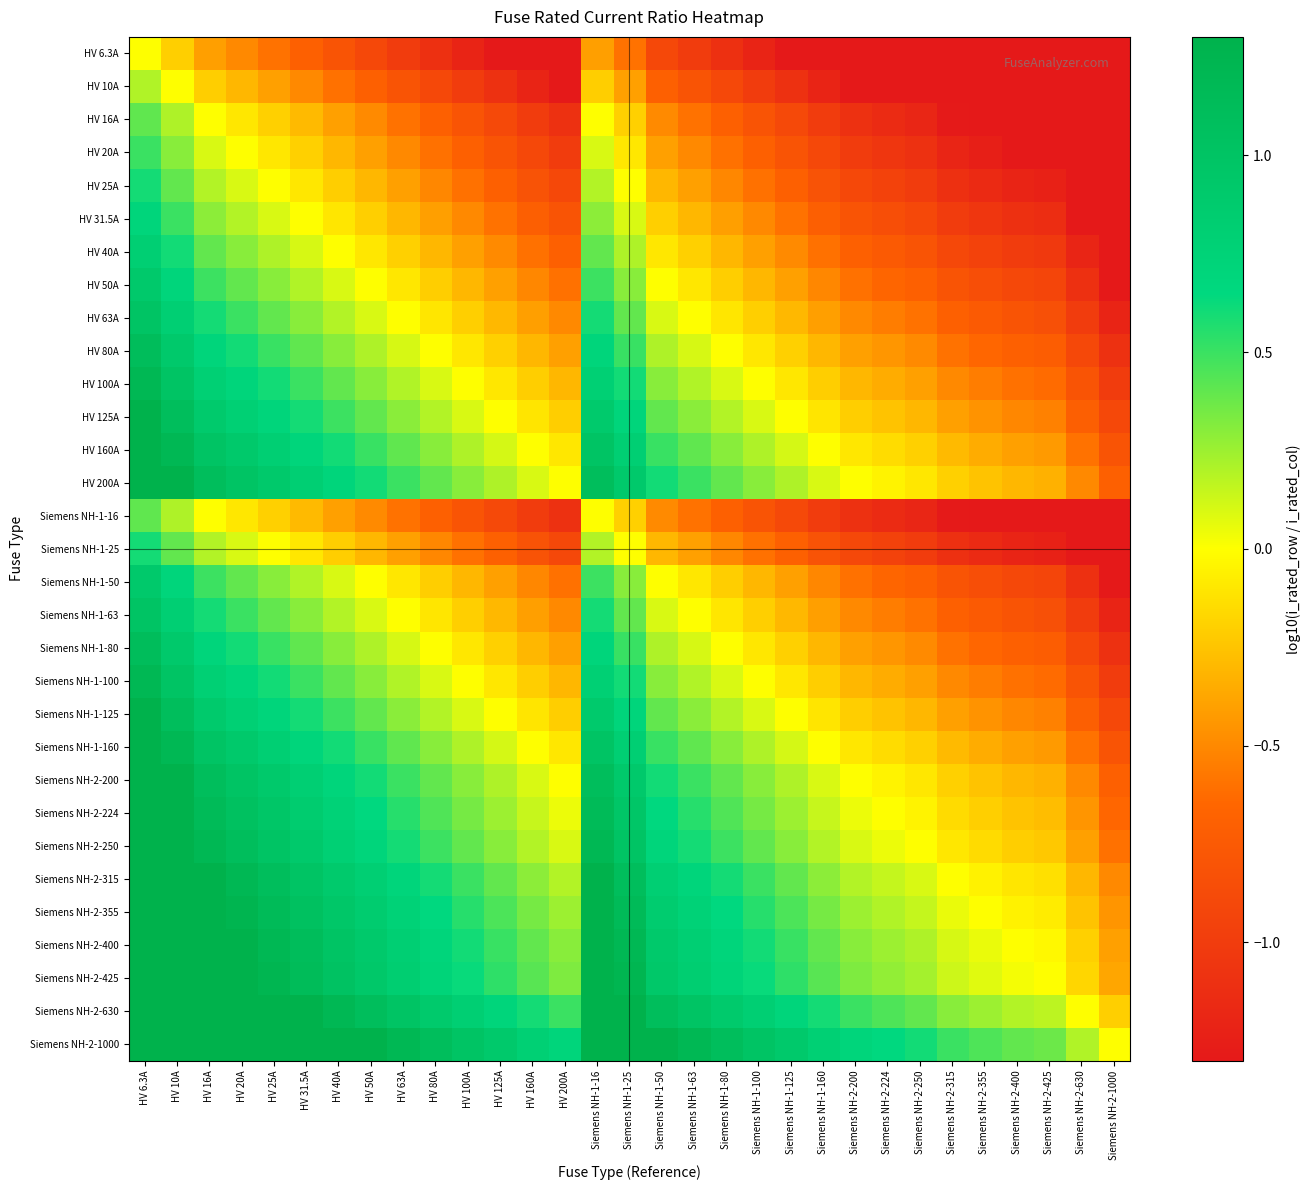

Reading left to right, extract all data points from this chart.

HV 6.3A: HV 6.3A=0.0	HV 10A=-0.2	HV 16A=-0.4	HV 20A=-0.5	HV 25A=-0.6	HV 31.5A=-0.7	HV 40A=-0.8	HV 50A=-0.9	HV 63A=-1.0	HV 80A=-1.1	HV 100A=-1.2	HV 125A=-1.3	HV 160A=-1.3	HV 200A=-1.3	Siemens NH-1-16=-0.4	Siemens NH-1-25=-0.6	Siemens NH-1-50=-0.9	Siemens NH-1-63=-1.0	Siemens NH-1-80=-1.1	Siemens NH-1-100=-1.2	Siemens NH-1-125=-1.3	Siemens NH-1-160=-1.3	Siemens NH-2-200=-1.3	Siemens NH-2-224=-1.3	Siemens NH-2-250=-1.3	Siemens NH-2-315=-1.3	Siemens NH-2-355=-1.3	Siemens NH-2-400=-1.3	Siemens NH-2-425=-1.3	Siemens NH-2-630=-1.3	Siemens NH-2-1000=-1.3
HV 10A: HV 6.3A=0.2	HV 10A=0.0	HV 16A=-0.2	HV 20A=-0.3	HV 25A=-0.4	HV 31.5A=-0.5	HV 40A=-0.6	HV 50A=-0.7	HV 63A=-0.8	HV 80A=-0.9	HV 100A=-1.0	HV 125A=-1.1	HV 160A=-1.2	HV 200A=-1.3	Siemens NH-1-16=-0.2	Siemens NH-1-25=-0.4	Siemens NH-1-50=-0.7	Siemens NH-1-63=-0.8	Siemens NH-1-80=-0.9	Siemens NH-1-100=-1.0	Siemens NH-1-125=-1.1	Siemens NH-1-160=-1.2	Siemens NH-2-200=-1.3	Siemens NH-2-224=-1.3	Siemens NH-2-250=-1.3	Siemens NH-2-315=-1.3	Siemens NH-2-355=-1.3	Siemens NH-2-400=-1.3	Siemens NH-2-425=-1.3	Siemens NH-2-630=-1.3	Siemens NH-2-1000=-1.3
HV 16A: HV 6.3A=0.4	HV 10A=0.2	HV 16A=0.0	HV 20A=-0.1	HV 25A=-0.2	HV 31.5A=-0.3	HV 40A=-0.4	HV 50A=-0.5	HV 63A=-0.6	HV 80A=-0.7	HV 100A=-0.8	HV 125A=-0.9	HV 160A=-1.0	HV 200A=-1.1	Siemens NH-1-16=0.0	Siemens NH-1-25=-0.2	Siemens NH-1-50=-0.5	Siemens NH-1-63=-0.6	Siemens NH-1-80=-0.7	Siemens NH-1-100=-0.8	Siemens NH-1-125=-0.9	Siemens NH-1-160=-1.0	Siemens NH-2-200=-1.1	Siemens NH-2-224=-1.1	Siemens NH-2-250=-1.2	Siemens NH-2-315=-1.3	Siemens NH-2-355=-1.3	Siemens NH-2-400=-1.3	Siemens NH-2-425=-1.3	Siemens NH-2-630=-1.3	Siemens NH-2-1000=-1.3
HV 20A: HV 6.3A=0.5	HV 10A=0.3	HV 16A=0.1	HV 20A=0.0	HV 25A=-0.1	HV 31.5A=-0.2	HV 40A=-0.3	HV 50A=-0.4	HV 63A=-0.5	HV 80A=-0.6	HV 100A=-0.7	HV 125A=-0.8	HV 160A=-0.9	HV 200A=-1.0	Siemens NH-1-16=0.1	Siemens NH-1-25=-0.1	Siemens NH-1-50=-0.4	Siemens NH-1-63=-0.5	Siemens NH-1-80=-0.6	Siemens NH-1-100=-0.7	Siemens NH-1-125=-0.8	Siemens NH-1-160=-0.9	Siemens NH-2-200=-1.0	Siemens NH-2-224=-1.0	Siemens NH-2-250=-1.1	Siemens NH-2-315=-1.2	Siemens NH-2-355=-1.2	Siemens NH-2-400=-1.3	Siemens NH-2-425=-1.3	Siemens NH-2-630=-1.3	Siemens NH-2-1000=-1.3
HV 25A: HV 6.3A=0.6	HV 10A=0.4	HV 16A=0.2	HV 20A=0.1	HV 25A=0.0	HV 31.5A=-0.1	HV 40A=-0.2	HV 50A=-0.3	HV 63A=-0.4	HV 80A=-0.5	HV 100A=-0.6	HV 125A=-0.7	HV 160A=-0.8	HV 200A=-0.9	Siemens NH-1-16=0.2	Siemens NH-1-25=0.0	Siemens NH-1-50=-0.3	Siemens NH-1-63=-0.4	Siemens NH-1-80=-0.5	Siemens NH-1-100=-0.6	Siemens NH-1-125=-0.7	Siemens NH-1-160=-0.8	Siemens NH-2-200=-0.9	Siemens NH-2-224=-1.0	Siemens NH-2-250=-1.0	Siemens NH-2-315=-1.1	Siemens NH-2-355=-1.2	Siemens NH-2-400=-1.2	Siemens NH-2-425=-1.2	Siemens NH-2-630=-1.3	Siemens NH-2-1000=-1.3
HV 31.5A: HV 6.3A=0.7	HV 10A=0.5	HV 16A=0.3	HV 20A=0.2	HV 25A=0.1	HV 31.5A=0.0	HV 40A=-0.1	HV 50A=-0.2	HV 63A=-0.3	HV 80A=-0.4	HV 100A=-0.5	HV 125A=-0.6	HV 160A=-0.7	HV 200A=-0.8	Siemens NH-1-16=0.3	Siemens NH-1-25=0.1	Siemens NH-1-50=-0.2	Siemens NH-1-63=-0.3	Siemens NH-1-80=-0.4	Siemens NH-1-100=-0.5	Siemens NH-1-125=-0.6	Siemens NH-1-160=-0.7	Siemens NH-2-200=-0.8	Siemens NH-2-224=-0.9	Siemens NH-2-250=-0.9	Siemens NH-2-315=-1.0	Siemens NH-2-355=-1.1	Siemens NH-2-400=-1.1	Siemens NH-2-425=-1.1	Siemens NH-2-630=-1.3	Siemens NH-2-1000=-1.3
HV 40A: HV 6.3A=0.8	HV 10A=0.6	HV 16A=0.4	HV 20A=0.3	HV 25A=0.2	HV 31.5A=0.1	HV 40A=0.0	HV 50A=-0.1	HV 63A=-0.2	HV 80A=-0.3	HV 100A=-0.4	HV 125A=-0.5	HV 160A=-0.6	HV 200A=-0.7	Siemens NH-1-16=0.4	Siemens NH-1-25=0.2	Siemens NH-1-50=-0.1	Siemens NH-1-63=-0.2	Siemens NH-1-80=-0.3	Siemens NH-1-100=-0.4	Siemens NH-1-125=-0.5	Siemens NH-1-160=-0.6	Siemens NH-2-200=-0.7	Siemens NH-2-224=-0.7	Siemens NH-2-250=-0.8	Siemens NH-2-315=-0.9	Siemens NH-2-355=-0.9	Siemens NH-2-400=-1.0	Siemens NH-2-425=-1.0	Siemens NH-2-630=-1.2	Siemens NH-2-1000=-1.3
HV 50A: HV 6.3A=0.9	HV 10A=0.7	HV 16A=0.5	HV 20A=0.4	HV 25A=0.3	HV 31.5A=0.2	HV 40A=0.1	HV 50A=0.0	HV 63A=-0.1	HV 80A=-0.2	HV 100A=-0.3	HV 125A=-0.4	HV 160A=-0.5	HV 200A=-0.6	Siemens NH-1-16=0.5	Siemens NH-1-25=0.3	Siemens NH-1-50=0.0	Siemens NH-1-63=-0.1	Siemens NH-1-80=-0.2	Siemens NH-1-100=-0.3	Siemens NH-1-125=-0.4	Siemens NH-1-160=-0.5	Siemens NH-2-200=-0.6	Siemens NH-2-224=-0.7	Siemens NH-2-250=-0.7	Siemens NH-2-315=-0.8	Siemens NH-2-355=-0.9	Siemens NH-2-400=-0.9	Siemens NH-2-425=-0.9	Siemens NH-2-630=-1.1	Siemens NH-2-1000=-1.3
HV 63A: HV 6.3A=1.0	HV 10A=0.8	HV 16A=0.6	HV 20A=0.5	HV 25A=0.4	HV 31.5A=0.3	HV 40A=0.2	HV 50A=0.1	HV 63A=0.0	HV 80A=-0.1	HV 100A=-0.2	HV 125A=-0.3	HV 160A=-0.4	HV 200A=-0.5	Siemens NH-1-16=0.6	Siemens NH-1-25=0.4	Siemens NH-1-50=0.1	Siemens NH-1-63=0.0	Siemens NH-1-80=-0.1	Siemens NH-1-100=-0.2	Siemens NH-1-125=-0.3	Siemens NH-1-160=-0.4	Siemens NH-2-200=-0.5	Siemens NH-2-224=-0.6	Siemens NH-2-250=-0.6	Siemens NH-2-315=-0.7	Siemens NH-2-355=-0.8	Siemens NH-2-400=-0.8	Siemens NH-2-425=-0.8	Siemens NH-2-630=-1.0	Siemens NH-2-1000=-1.2
HV 80A: HV 6.3A=1.1	HV 10A=0.9	HV 16A=0.7	HV 20A=0.6	HV 25A=0.5	HV 31.5A=0.4	HV 40A=0.3	HV 50A=0.2	HV 63A=0.1	HV 80A=0.0	HV 100A=-0.1	HV 125A=-0.2	HV 160A=-0.3	HV 200A=-0.4	Siemens NH-1-16=0.7	Siemens NH-1-25=0.5	Siemens NH-1-50=0.2	Siemens NH-1-63=0.1	Siemens NH-1-80=0.0	Siemens NH-1-100=-0.1	Siemens NH-1-125=-0.2	Siemens NH-1-160=-0.3	Siemens NH-2-200=-0.4	Siemens NH-2-224=-0.4	Siemens NH-2-250=-0.5	Siemens NH-2-315=-0.6	Siemens NH-2-355=-0.6	Siemens NH-2-400=-0.7	Siemens NH-2-425=-0.7	Siemens NH-2-630=-0.9	Siemens NH-2-1000=-1.1
HV 100A: HV 6.3A=1.2	HV 10A=1.0	HV 16A=0.8	HV 20A=0.7	HV 25A=0.6	HV 31.5A=0.5	HV 40A=0.4	HV 50A=0.3	HV 63A=0.2	HV 80A=0.1	HV 100A=0.0	HV 125A=-0.1	HV 160A=-0.2	HV 200A=-0.3	Siemens NH-1-16=0.8	Siemens NH-1-25=0.6	Siemens NH-1-50=0.3	Siemens NH-1-63=0.2	Siemens NH-1-80=0.1	Siemens NH-1-100=0.0	Siemens NH-1-125=-0.1	Siemens NH-1-160=-0.2	Siemens NH-2-200=-0.3	Siemens NH-2-224=-0.4	Siemens NH-2-250=-0.4	Siemens NH-2-315=-0.5	Siemens NH-2-355=-0.6	Siemens NH-2-400=-0.6	Siemens NH-2-425=-0.6	Siemens NH-2-630=-0.8	Siemens NH-2-1000=-1.0
HV 125A: HV 6.3A=1.3	HV 10A=1.1	HV 16A=0.9	HV 20A=0.8	HV 25A=0.7	HV 31.5A=0.6	HV 40A=0.5	HV 50A=0.4	HV 63A=0.3	HV 80A=0.2	HV 100A=0.1	HV 125A=0.0	HV 160A=-0.1	HV 200A=-0.2	Siemens NH-1-16=0.9	Siemens NH-1-25=0.7	Siemens NH-1-50=0.4	Siemens NH-1-63=0.3	Siemens NH-1-80=0.2	Siemens NH-1-100=0.1	Siemens NH-1-125=0.0	Siemens NH-1-160=-0.1	Siemens NH-2-200=-0.2	Siemens NH-2-224=-0.3	Siemens NH-2-250=-0.3	Siemens NH-2-315=-0.4	Siemens NH-2-355=-0.5	Siemens NH-2-400=-0.5	Siemens NH-2-425=-0.5	Siemens NH-2-630=-0.7	Siemens NH-2-1000=-0.9
HV 160A: HV 6.3A=1.3	HV 10A=1.2	HV 16A=1.0	HV 20A=0.9	HV 25A=0.8	HV 31.5A=0.7	HV 40A=0.6	HV 50A=0.5	HV 63A=0.4	HV 80A=0.3	HV 100A=0.2	HV 125A=0.1	HV 160A=0.0	HV 200A=-0.1	Siemens NH-1-16=1.0	Siemens NH-1-25=0.8	Siemens NH-1-50=0.5	Siemens NH-1-63=0.4	Siemens NH-1-80=0.3	Siemens NH-1-100=0.2	Siemens NH-1-125=0.1	Siemens NH-1-160=0.0	Siemens NH-2-200=-0.1	Siemens NH-2-224=-0.1	Siemens NH-2-250=-0.2	Siemens NH-2-315=-0.3	Siemens NH-2-355=-0.3	Siemens NH-2-400=-0.4	Siemens NH-2-425=-0.4	Siemens NH-2-630=-0.6	Siemens NH-2-1000=-0.8
HV 200A: HV 6.3A=1.3	HV 10A=1.3	HV 16A=1.1	HV 20A=1.0	HV 25A=0.9	HV 31.5A=0.8	HV 40A=0.7	HV 50A=0.6	HV 63A=0.5	HV 80A=0.4	HV 100A=0.3	HV 125A=0.2	HV 160A=0.1	HV 200A=0.0	Siemens NH-1-16=1.1	Siemens NH-1-25=0.9	Siemens NH-1-50=0.6	Siemens NH-1-63=0.5	Siemens NH-1-80=0.4	Siemens NH-1-100=0.3	Siemens NH-1-125=0.2	Siemens NH-1-160=0.1	Siemens NH-2-200=0.0	Siemens NH-2-224=-0.0	Siemens NH-2-250=-0.1	Siemens NH-2-315=-0.2	Siemens NH-2-355=-0.2	Siemens NH-2-400=-0.3	Siemens NH-2-425=-0.3	Siemens NH-2-630=-0.5	Siemens NH-2-1000=-0.7
Siemens NH-1-16: HV 6.3A=0.4	HV 10A=0.2	HV 16A=0.0	HV 20A=-0.1	HV 25A=-0.2	HV 31.5A=-0.3	HV 40A=-0.4	HV 50A=-0.5	HV 63A=-0.6	HV 80A=-0.7	HV 100A=-0.8	HV 125A=-0.9	HV 160A=-1.0	HV 200A=-1.1	Siemens NH-1-16=0.0	Siemens NH-1-25=-0.2	Siemens NH-1-50=-0.5	Siemens NH-1-63=-0.6	Siemens NH-1-80=-0.7	Siemens NH-1-100=-0.8	Siemens NH-1-125=-0.9	Siemens NH-1-160=-1.0	Siemens NH-2-200=-1.1	Siemens NH-2-224=-1.1	Siemens NH-2-250=-1.2	Siemens NH-2-315=-1.3	Siemens NH-2-355=-1.3	Siemens NH-2-400=-1.3	Siemens NH-2-425=-1.3	Siemens NH-2-630=-1.3	Siemens NH-2-1000=-1.3
Siemens NH-1-25: HV 6.3A=0.6	HV 10A=0.4	HV 16A=0.2	HV 20A=0.1	HV 25A=0.0	HV 31.5A=-0.1	HV 40A=-0.2	HV 50A=-0.3	HV 63A=-0.4	HV 80A=-0.5	HV 100A=-0.6	HV 125A=-0.7	HV 160A=-0.8	HV 200A=-0.9	Siemens NH-1-16=0.2	Siemens NH-1-25=0.0	Siemens NH-1-50=-0.3	Siemens NH-1-63=-0.4	Siemens NH-1-80=-0.5	Siemens NH-1-100=-0.6	Siemens NH-1-125=-0.7	Siemens NH-1-160=-0.8	Siemens NH-2-200=-0.9	Siemens NH-2-224=-1.0	Siemens NH-2-250=-1.0	Siemens NH-2-315=-1.1	Siemens NH-2-355=-1.2	Siemens NH-2-400=-1.2	Siemens NH-2-425=-1.2	Siemens NH-2-630=-1.3	Siemens NH-2-1000=-1.3
Siemens NH-1-50: HV 6.3A=0.9	HV 10A=0.7	HV 16A=0.5	HV 20A=0.4	HV 25A=0.3	HV 31.5A=0.2	HV 40A=0.1	HV 50A=0.0	HV 63A=-0.1	HV 80A=-0.2	HV 100A=-0.3	HV 125A=-0.4	HV 160A=-0.5	HV 200A=-0.6	Siemens NH-1-16=0.5	Siemens NH-1-25=0.3	Siemens NH-1-50=0.0	Siemens NH-1-63=-0.1	Siemens NH-1-80=-0.2	Siemens NH-1-100=-0.3	Siemens NH-1-125=-0.4	Siemens NH-1-160=-0.5	Siemens NH-2-200=-0.6	Siemens NH-2-224=-0.7	Siemens NH-2-250=-0.7	Siemens NH-2-315=-0.8	Siemens NH-2-355=-0.9	Siemens NH-2-400=-0.9	Siemens NH-2-425=-0.9	Siemens NH-2-630=-1.1	Siemens NH-2-1000=-1.3
Siemens NH-1-63: HV 6.3A=1.0	HV 10A=0.8	HV 16A=0.6	HV 20A=0.5	HV 25A=0.4	HV 31.5A=0.3	HV 40A=0.2	HV 50A=0.1	HV 63A=0.0	HV 80A=-0.1	HV 100A=-0.2	HV 125A=-0.3	HV 160A=-0.4	HV 200A=-0.5	Siemens NH-1-16=0.6	Siemens NH-1-25=0.4	Siemens NH-1-50=0.1	Siemens NH-1-63=0.0	Siemens NH-1-80=-0.1	Siemens NH-1-100=-0.2	Siemens NH-1-125=-0.3	Siemens NH-1-160=-0.4	Siemens NH-2-200=-0.5	Siemens NH-2-224=-0.6	Siemens NH-2-250=-0.6	Siemens NH-2-315=-0.7	Siemens NH-2-355=-0.8	Siemens NH-2-400=-0.8	Siemens NH-2-425=-0.8	Siemens NH-2-630=-1.0	Siemens NH-2-1000=-1.2
Siemens NH-1-80: HV 6.3A=1.1	HV 10A=0.9	HV 16A=0.7	HV 20A=0.6	HV 25A=0.5	HV 31.5A=0.4	HV 40A=0.3	HV 50A=0.2	HV 63A=0.1	HV 80A=0.0	HV 100A=-0.1	HV 125A=-0.2	HV 160A=-0.3	HV 200A=-0.4	Siemens NH-1-16=0.7	Siemens NH-1-25=0.5	Siemens NH-1-50=0.2	Siemens NH-1-63=0.1	Siemens NH-1-80=0.0	Siemens NH-1-100=-0.1	Siemens NH-1-125=-0.2	Siemens NH-1-160=-0.3	Siemens NH-2-200=-0.4	Siemens NH-2-224=-0.4	Siemens NH-2-250=-0.5	Siemens NH-2-315=-0.6	Siemens NH-2-355=-0.6	Siemens NH-2-400=-0.7	Siemens NH-2-425=-0.7	Siemens NH-2-630=-0.9	Siemens NH-2-1000=-1.1
Siemens NH-1-100: HV 6.3A=1.2	HV 10A=1.0	HV 16A=0.8	HV 20A=0.7	HV 25A=0.6	HV 31.5A=0.5	HV 40A=0.4	HV 50A=0.3	HV 63A=0.2	HV 80A=0.1	HV 100A=0.0	HV 125A=-0.1	HV 160A=-0.2	HV 200A=-0.3	Siemens NH-1-16=0.8	Siemens NH-1-25=0.6	Siemens NH-1-50=0.3	Siemens NH-1-63=0.2	Siemens NH-1-80=0.1	Siemens NH-1-100=0.0	Siemens NH-1-125=-0.1	Siemens NH-1-160=-0.2	Siemens NH-2-200=-0.3	Siemens NH-2-224=-0.4	Siemens NH-2-250=-0.4	Siemens NH-2-315=-0.5	Siemens NH-2-355=-0.6	Siemens NH-2-400=-0.6	Siemens NH-2-425=-0.6	Siemens NH-2-630=-0.8	Siemens NH-2-1000=-1.0
Siemens NH-1-125: HV 6.3A=1.3	HV 10A=1.1	HV 16A=0.9	HV 20A=0.8	HV 25A=0.7	HV 31.5A=0.6	HV 40A=0.5	HV 50A=0.4	HV 63A=0.3	HV 80A=0.2	HV 100A=0.1	HV 125A=0.0	HV 160A=-0.1	HV 200A=-0.2	Siemens NH-1-16=0.9	Siemens NH-1-25=0.7	Siemens NH-1-50=0.4	Siemens NH-1-63=0.3	Siemens NH-1-80=0.2	Siemens NH-1-100=0.1	Siemens NH-1-125=0.0	Siemens NH-1-160=-0.1	Siemens NH-2-200=-0.2	Siemens NH-2-224=-0.3	Siemens NH-2-250=-0.3	Siemens NH-2-315=-0.4	Siemens NH-2-355=-0.5	Siemens NH-2-400=-0.5	Siemens NH-2-425=-0.5	Siemens NH-2-630=-0.7	Siemens NH-2-1000=-0.9
Siemens NH-1-160: HV 6.3A=1.3	HV 10A=1.2	HV 16A=1.0	HV 20A=0.9	HV 25A=0.8	HV 31.5A=0.7	HV 40A=0.6	HV 50A=0.5	HV 63A=0.4	HV 80A=0.3	HV 100A=0.2	HV 125A=0.1	HV 160A=0.0	HV 200A=-0.1	Siemens NH-1-16=1.0	Siemens NH-1-25=0.8	Siemens NH-1-50=0.5	Siemens NH-1-63=0.4	Siemens NH-1-80=0.3	Siemens NH-1-100=0.2	Siemens NH-1-125=0.1	Siemens NH-1-160=0.0	Siemens NH-2-200=-0.1	Siemens NH-2-224=-0.1	Siemens NH-2-250=-0.2	Siemens NH-2-315=-0.3	Siemens NH-2-355=-0.3	Siemens NH-2-400=-0.4	Siemens NH-2-425=-0.4	Siemens NH-2-630=-0.6	Siemens NH-2-1000=-0.8
Siemens NH-2-200: HV 6.3A=1.3	HV 10A=1.3	HV 16A=1.1	HV 20A=1.0	HV 25A=0.9	HV 31.5A=0.8	HV 40A=0.7	HV 50A=0.6	HV 63A=0.5	HV 80A=0.4	HV 100A=0.3	HV 125A=0.2	HV 160A=0.1	HV 200A=0.0	Siemens NH-1-16=1.1	Siemens NH-1-25=0.9	Siemens NH-1-50=0.6	Siemens NH-1-63=0.5	Siemens NH-1-80=0.4	Siemens NH-1-100=0.3	Siemens NH-1-125=0.2	Siemens NH-1-160=0.1	Siemens NH-2-200=0.0	Siemens NH-2-224=-0.0	Siemens NH-2-250=-0.1	Siemens NH-2-315=-0.2	Siemens NH-2-355=-0.2	Siemens NH-2-400=-0.3	Siemens NH-2-425=-0.3	Siemens NH-2-630=-0.5	Siemens NH-2-1000=-0.7
Siemens NH-2-224: HV 6.3A=1.3	HV 10A=1.3	HV 16A=1.1	HV 20A=1.0	HV 25A=1.0	HV 31.5A=0.9	HV 40A=0.7	HV 50A=0.7	HV 63A=0.6	HV 80A=0.4	HV 100A=0.4	HV 125A=0.3	HV 160A=0.1	HV 200A=0.0	Siemens NH-1-16=1.1	Siemens NH-1-25=1.0	Siemens NH-1-50=0.7	Siemens NH-1-63=0.6	Siemens NH-1-80=0.4	Siemens NH-1-100=0.4	Siemens NH-1-125=0.3	Siemens NH-1-160=0.1	Siemens NH-2-200=0.0	Siemens NH-2-224=0.0	Siemens NH-2-250=-0.0	Siemens NH-2-315=-0.1	Siemens NH-2-355=-0.2	Siemens NH-2-400=-0.3	Siemens NH-2-425=-0.3	Siemens NH-2-630=-0.4	Siemens NH-2-1000=-0.6
Siemens NH-2-250: HV 6.3A=1.3	HV 10A=1.3	HV 16A=1.2	HV 20A=1.1	HV 25A=1.0	HV 31.5A=0.9	HV 40A=0.8	HV 50A=0.7	HV 63A=0.6	HV 80A=0.5	HV 100A=0.4	HV 125A=0.3	HV 160A=0.2	HV 200A=0.1	Siemens NH-1-16=1.2	Siemens NH-1-25=1.0	Siemens NH-1-50=0.7	Siemens NH-1-63=0.6	Siemens NH-1-80=0.5	Siemens NH-1-100=0.4	Siemens NH-1-125=0.3	Siemens NH-1-160=0.2	Siemens NH-2-200=0.1	Siemens NH-2-224=0.0	Siemens NH-2-250=0.0	Siemens NH-2-315=-0.1	Siemens NH-2-355=-0.2	Siemens NH-2-400=-0.2	Siemens NH-2-425=-0.2	Siemens NH-2-630=-0.4	Siemens NH-2-1000=-0.6
Siemens NH-2-315: HV 6.3A=1.3	HV 10A=1.3	HV 16A=1.3	HV 20A=1.2	HV 25A=1.1	HV 31.5A=1.0	HV 40A=0.9	HV 50A=0.8	HV 63A=0.7	HV 80A=0.6	HV 100A=0.5	HV 125A=0.4	HV 160A=0.3	HV 200A=0.2	Siemens NH-1-16=1.3	Siemens NH-1-25=1.1	Siemens NH-1-50=0.8	Siemens NH-1-63=0.7	Siemens NH-1-80=0.6	Siemens NH-1-100=0.5	Siemens NH-1-125=0.4	Siemens NH-1-160=0.3	Siemens NH-2-200=0.2	Siemens NH-2-224=0.1	Siemens NH-2-250=0.1	Siemens NH-2-315=0.0	Siemens NH-2-355=-0.1	Siemens NH-2-400=-0.1	Siemens NH-2-425=-0.1	Siemens NH-2-630=-0.3	Siemens NH-2-1000=-0.5
Siemens NH-2-355: HV 6.3A=1.3	HV 10A=1.3	HV 16A=1.3	HV 20A=1.2	HV 25A=1.2	HV 31.5A=1.1	HV 40A=0.9	HV 50A=0.9	HV 63A=0.8	HV 80A=0.6	HV 100A=0.6	HV 125A=0.5	HV 160A=0.3	HV 200A=0.2	Siemens NH-1-16=1.3	Siemens NH-1-25=1.2	Siemens NH-1-50=0.9	Siemens NH-1-63=0.8	Siemens NH-1-80=0.6	Siemens NH-1-100=0.6	Siemens NH-1-125=0.5	Siemens NH-1-160=0.3	Siemens NH-2-200=0.2	Siemens NH-2-224=0.2	Siemens NH-2-250=0.2	Siemens NH-2-315=0.1	Siemens NH-2-355=0.0	Siemens NH-2-400=-0.1	Siemens NH-2-425=-0.1	Siemens NH-2-630=-0.2	Siemens NH-2-1000=-0.4
Siemens NH-2-400: HV 6.3A=1.3	HV 10A=1.3	HV 16A=1.3	HV 20A=1.3	HV 25A=1.2	HV 31.5A=1.1	HV 40A=1.0	HV 50A=0.9	HV 63A=0.8	HV 80A=0.7	HV 100A=0.6	HV 125A=0.5	HV 160A=0.4	HV 200A=0.3	Siemens NH-1-16=1.3	Siemens NH-1-25=1.2	Siemens NH-1-50=0.9	Siemens NH-1-63=0.8	Siemens NH-1-80=0.7	Siemens NH-1-100=0.6	Siemens NH-1-125=0.5	Siemens NH-1-160=0.4	Siemens NH-2-200=0.3	Siemens NH-2-224=0.3	Siemens NH-2-250=0.2	Siemens NH-2-315=0.1	Siemens NH-2-355=0.1	Siemens NH-2-400=0.0	Siemens NH-2-425=-0.0	Siemens NH-2-630=-0.2	Siemens NH-2-1000=-0.4
Siemens NH-2-425: HV 6.3A=1.3	HV 10A=1.3	HV 16A=1.3	HV 20A=1.3	HV 25A=1.2	HV 31.5A=1.1	HV 40A=1.0	HV 50A=0.9	HV 63A=0.8	HV 80A=0.7	HV 100A=0.6	HV 125A=0.5	HV 160A=0.4	HV 200A=0.3	Siemens NH-1-16=1.3	Siemens NH-1-25=1.2	Siemens NH-1-50=0.9	Siemens NH-1-63=0.8	Siemens NH-1-80=0.7	Siemens NH-1-100=0.6	Siemens NH-1-125=0.5	Siemens NH-1-160=0.4	Siemens NH-2-200=0.3	Siemens NH-2-224=0.3	Siemens NH-2-250=0.2	Siemens NH-2-315=0.1	Siemens NH-2-355=0.1	Siemens NH-2-400=0.0	Siemens NH-2-425=0.0	Siemens NH-2-630=-0.2	Siemens NH-2-1000=-0.4
Siemens NH-2-630: HV 6.3A=1.3	HV 10A=1.3	HV 16A=1.3	HV 20A=1.3	HV 25A=1.3	HV 31.5A=1.3	HV 40A=1.2	HV 50A=1.1	HV 63A=1.0	HV 80A=0.9	HV 100A=0.8	HV 125A=0.7	HV 160A=0.6	HV 200A=0.5	Siemens NH-1-16=1.3	Siemens NH-1-25=1.3	Siemens NH-1-50=1.1	Siemens NH-1-63=1.0	Siemens NH-1-80=0.9	Siemens NH-1-100=0.8	Siemens NH-1-125=0.7	Siemens NH-1-160=0.6	Siemens NH-2-200=0.5	Siemens NH-2-224=0.4	Siemens NH-2-250=0.4	Siemens NH-2-315=0.3	Siemens NH-2-355=0.2	Siemens NH-2-400=0.2	Siemens NH-2-425=0.2	Siemens NH-2-630=0.0	Siemens NH-2-1000=-0.2
Siemens NH-2-1000: HV 6.3A=1.3	HV 10A=1.3	HV 16A=1.3	HV 20A=1.3	HV 25A=1.3	HV 31.5A=1.3	HV 40A=1.3	HV 50A=1.3	HV 63A=1.2	HV 80A=1.1	HV 100A=1.0	HV 125A=0.9	HV 160A=0.8	HV 200A=0.7	Siemens NH-1-16=1.3	Siemens NH-1-25=1.3	Siemens NH-1-50=1.3	Siemens NH-1-63=1.2	Siemens NH-1-80=1.1	Siemens NH-1-100=1.0	Siemens NH-1-125=0.9	Siemens NH-1-160=0.8	Siemens NH-2-200=0.7	Siemens NH-2-224=0.6	Siemens NH-2-250=0.6	Siemens NH-2-315=0.5	Siemens NH-2-355=0.4	Siemens NH-2-400=0.4	Siemens NH-2-425=0.4	Siemens NH-2-630=0.2	Siemens NH-2-1000=0.0